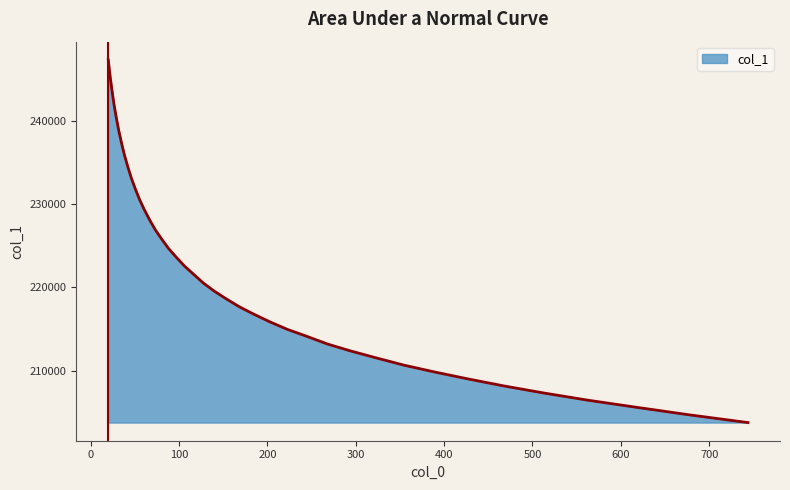

What is the minimum value shown in the chart?

203792.8